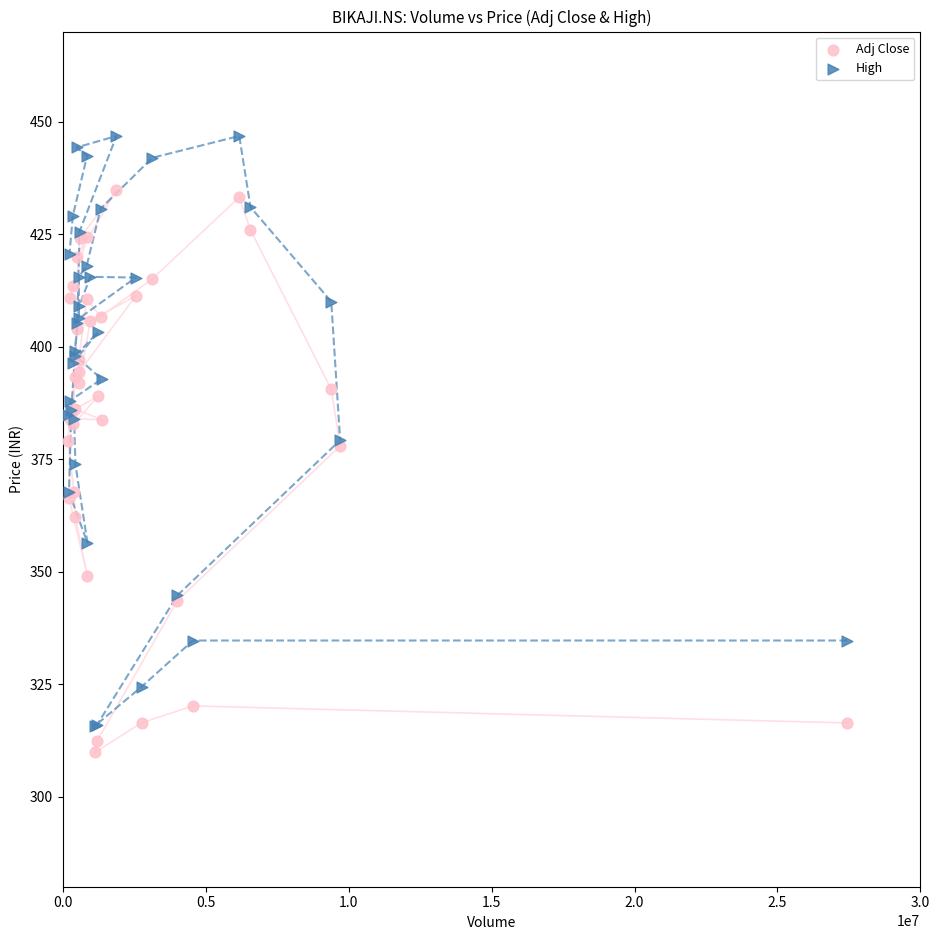

Which series reaches the maximum Y coordinate?

High